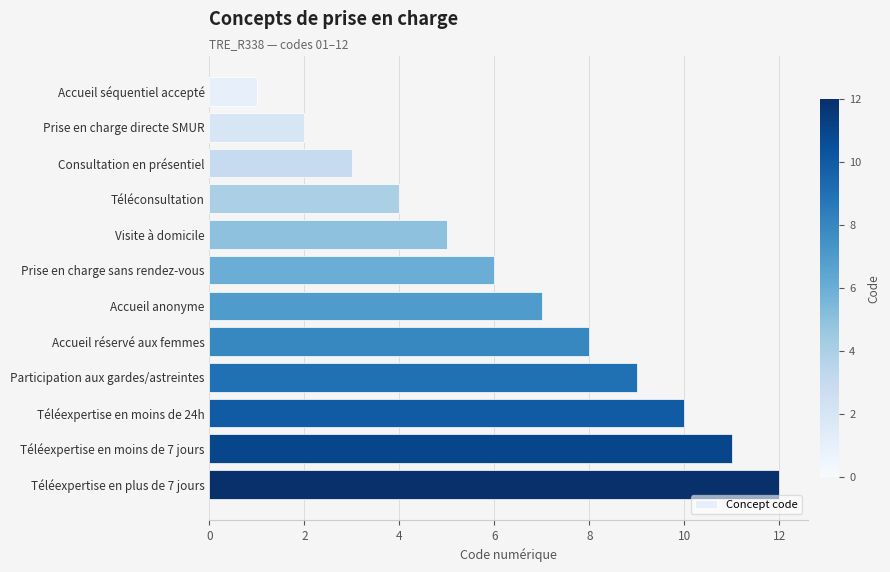

List the labels in order of value, smallest first.

Accueil séquentiel accepté, Prise en charge directe SMUR, Consultation en présentiel, Téléconsultation, Visite à domicile, Prise en charge sans rendez-vous, Accueil anonyme, Accueil réservé aux femmes, Participation aux gardes/astreintes, Téléexpertise en moins de 24h, Téléexpertise en moins de 7 jours, Téléexpertise en plus de 7 jours